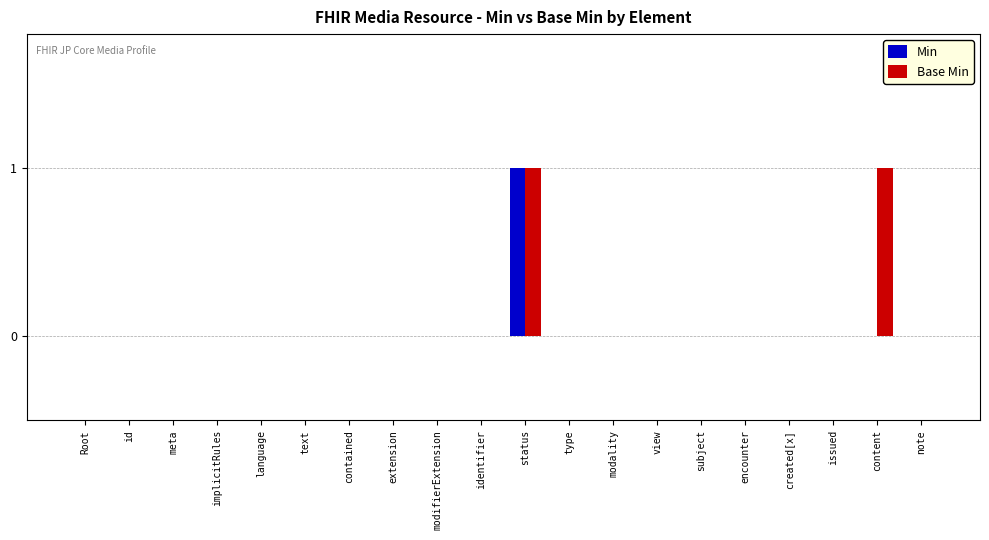

Is it true that Min equals 0 at Root?

True